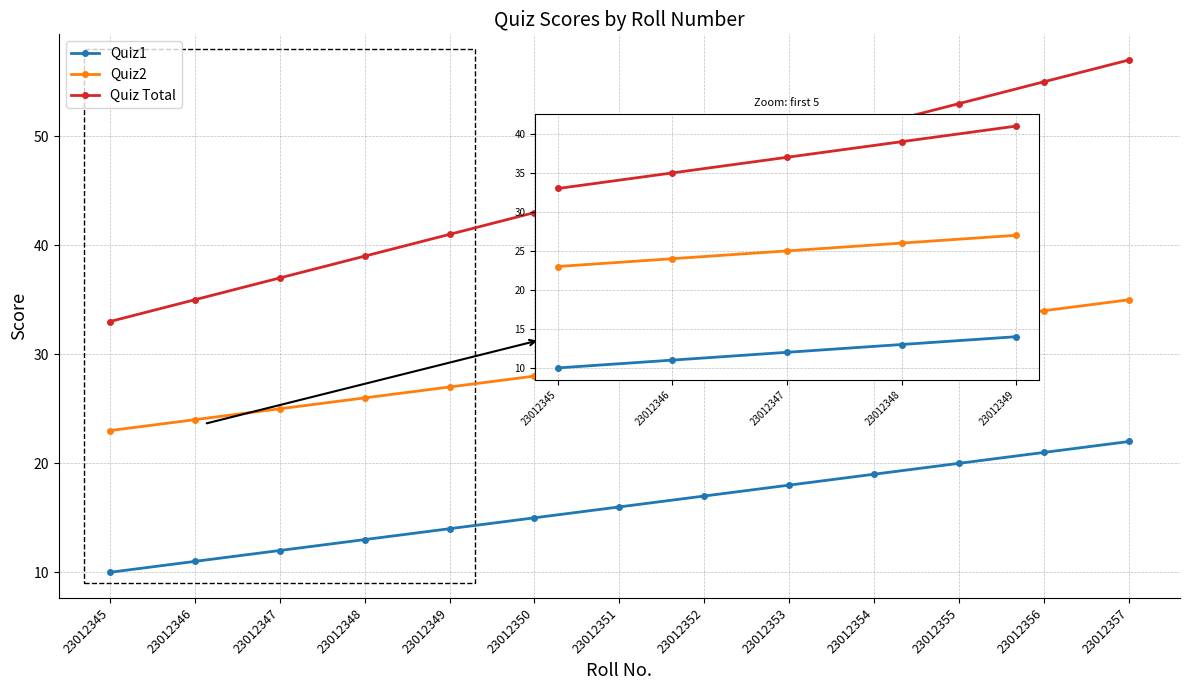

True or false: Quiz2 and Quiz Total cross at least once.

False